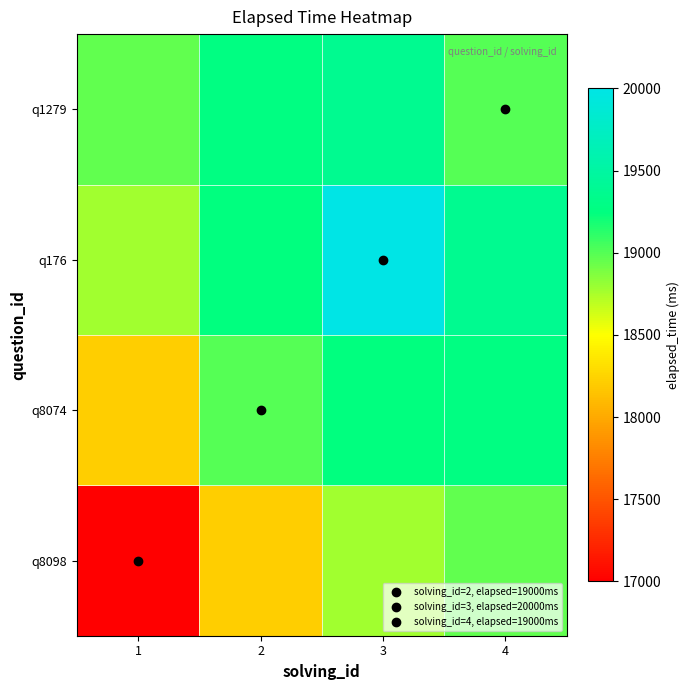

Rank the series by their average value, from highest to lowest.

q176, q1279, q8074, q8098